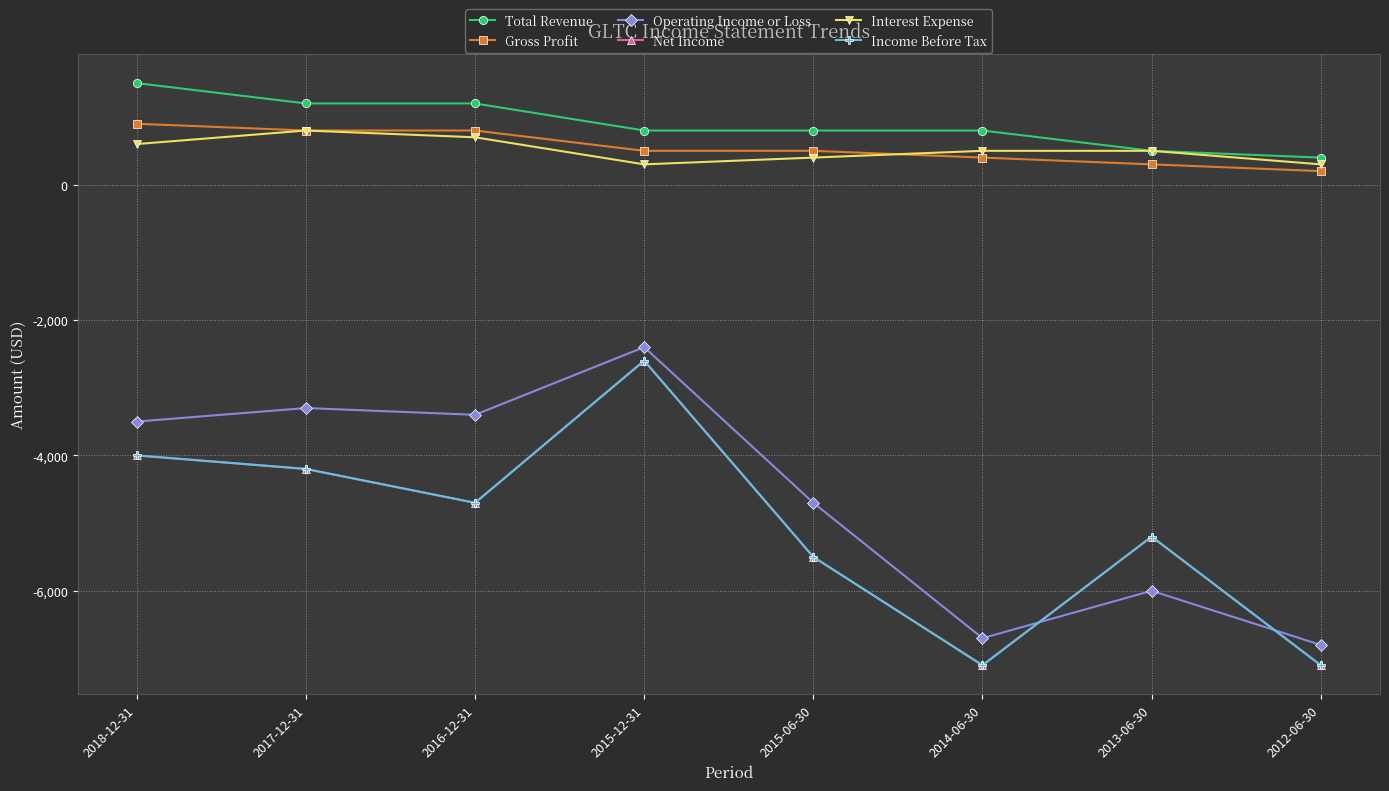

Where does the Gross Profit series first go above 500?

2018-12-31